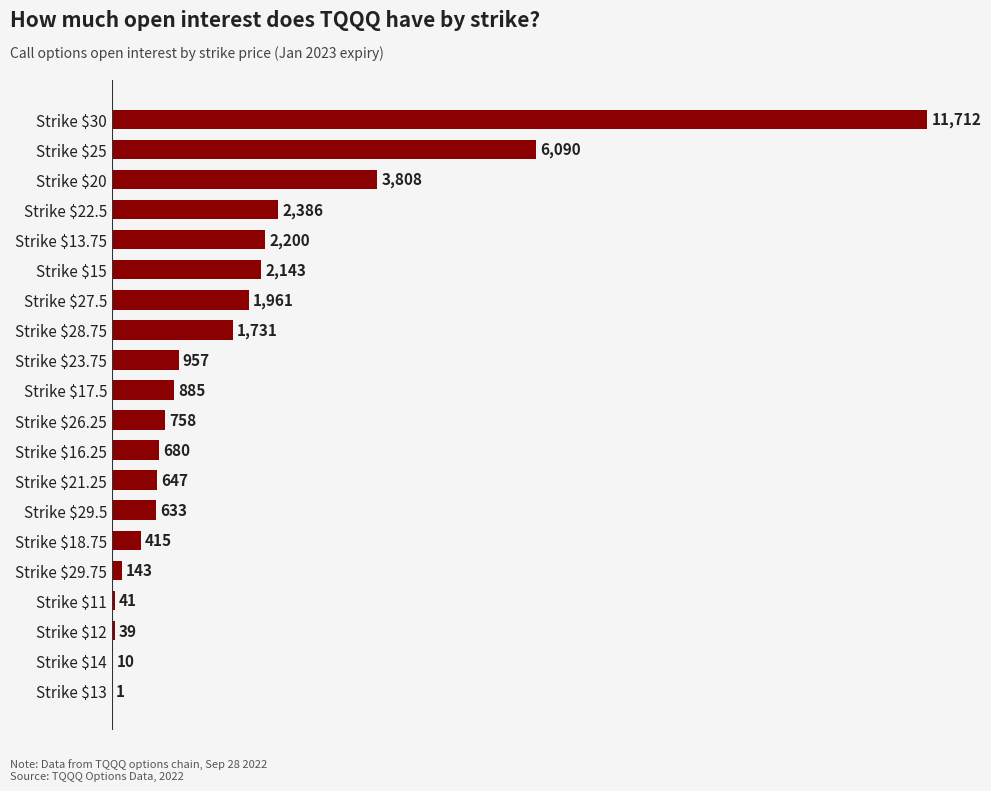

How many distinct data groups are displayed?

1